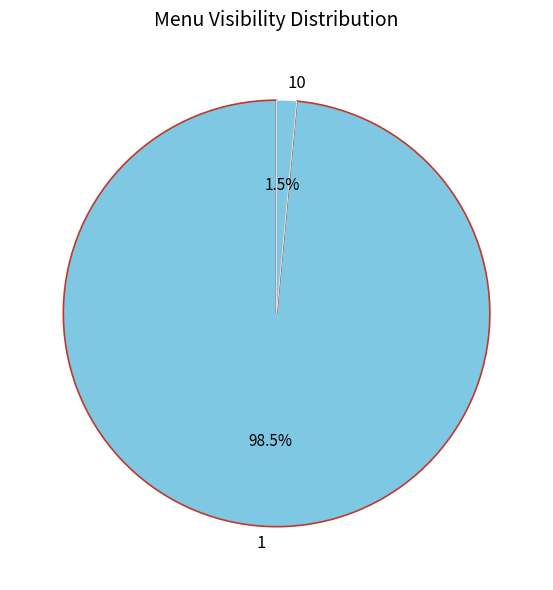

Is there any slice that represents more than half of the pie?

Yes